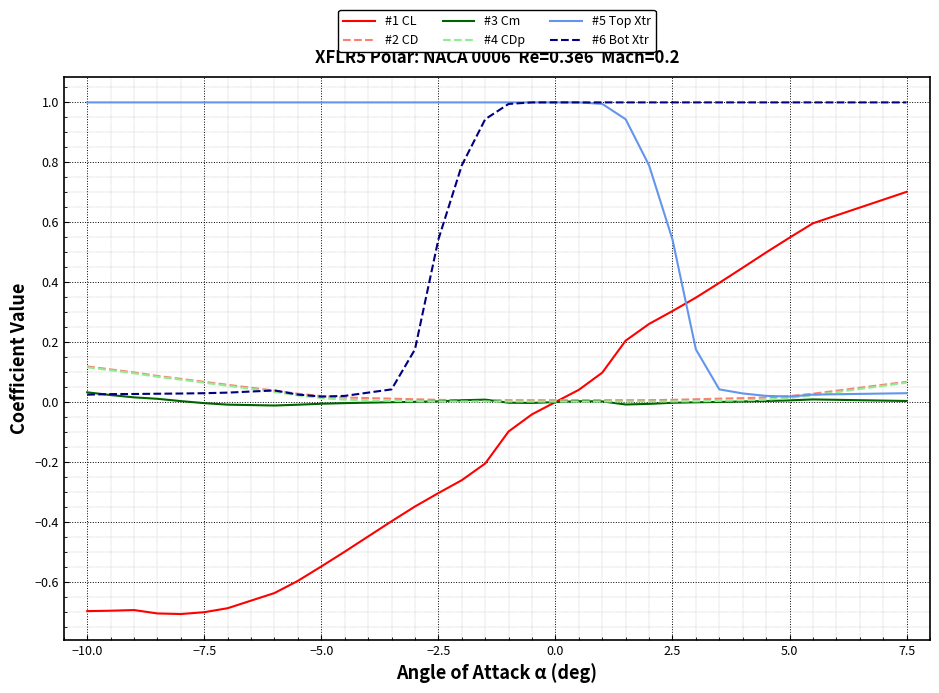

What is the greatest value displayed?

1.0